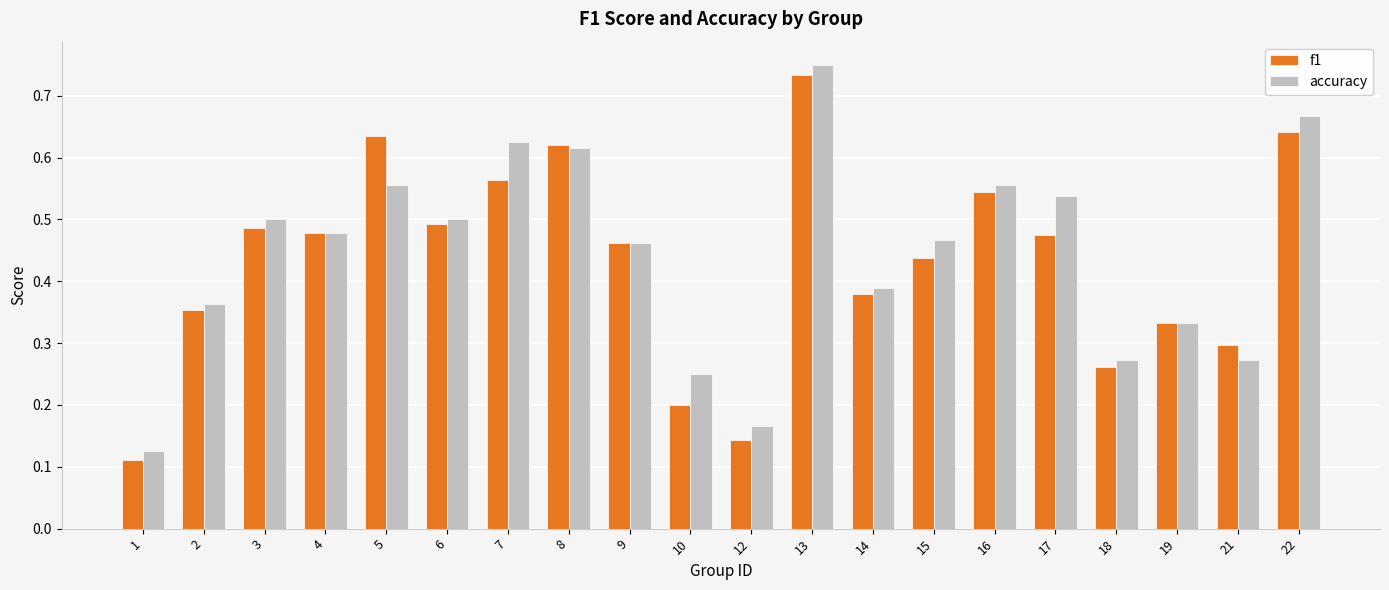

At 21, list the series in order from largest to smallest.

f1, accuracy